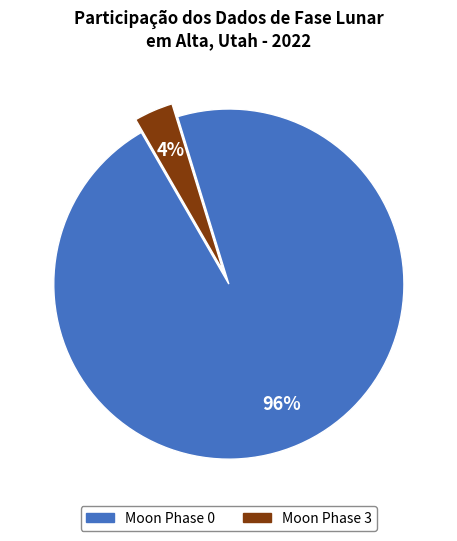

How many segments does this pie chart have?

2